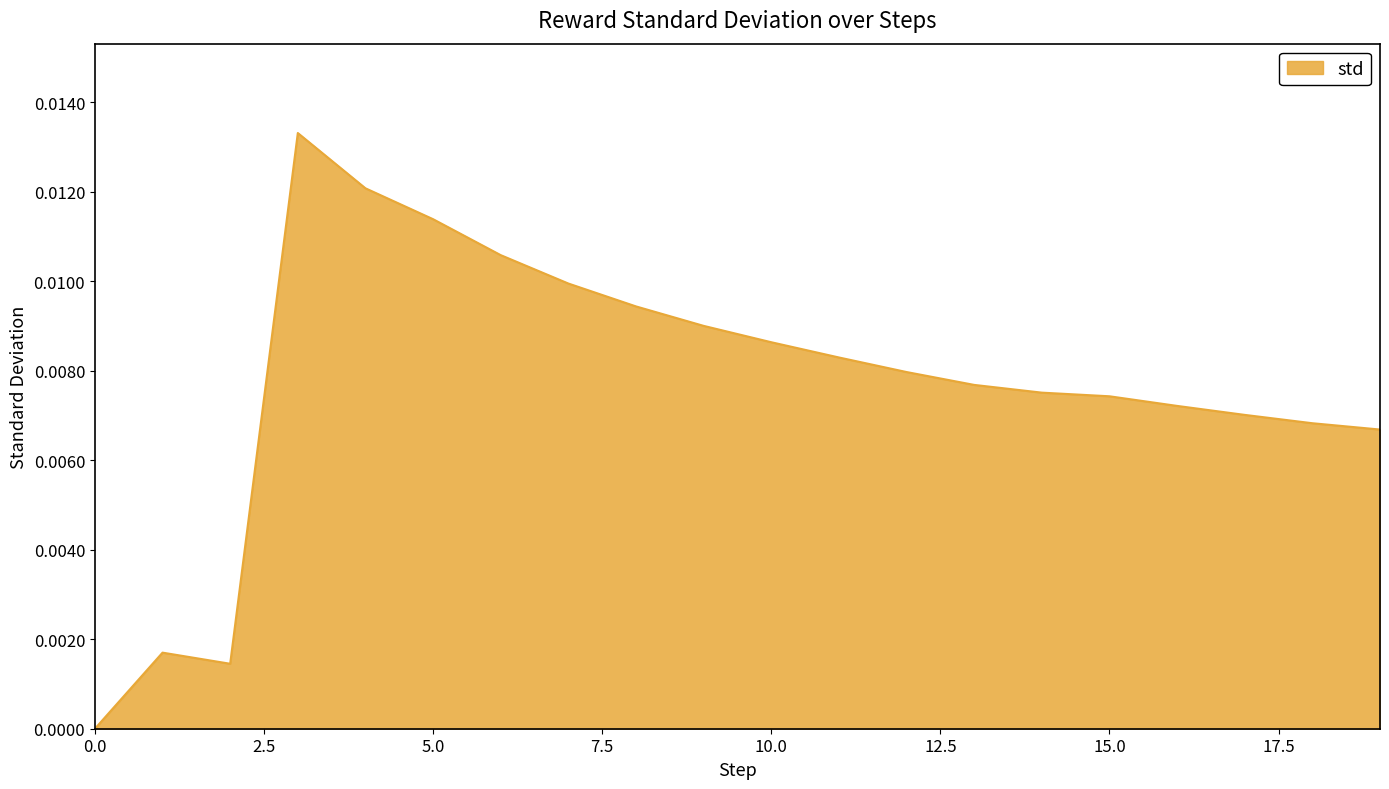

How many interior local peaks (higher than both neighbors) does the data have?

2